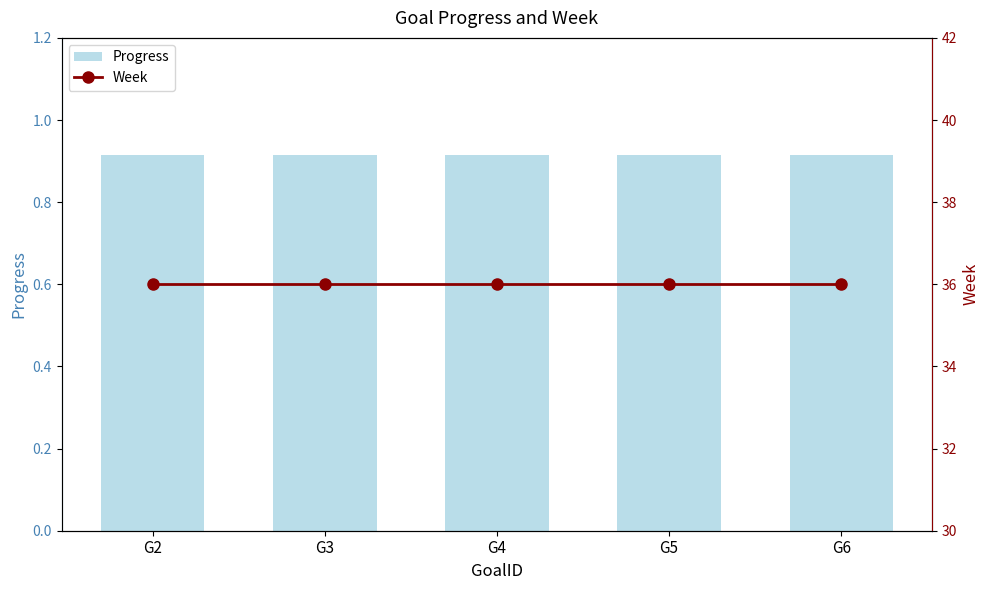

What is the spread (max minus min) of values at G6?

35.1